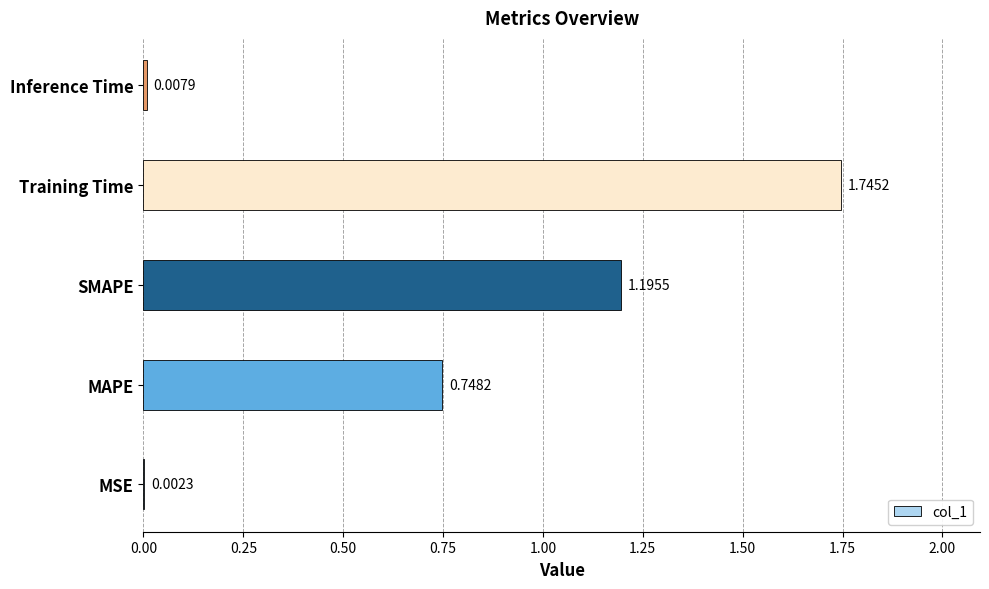

What is the sum of all values?

3.7